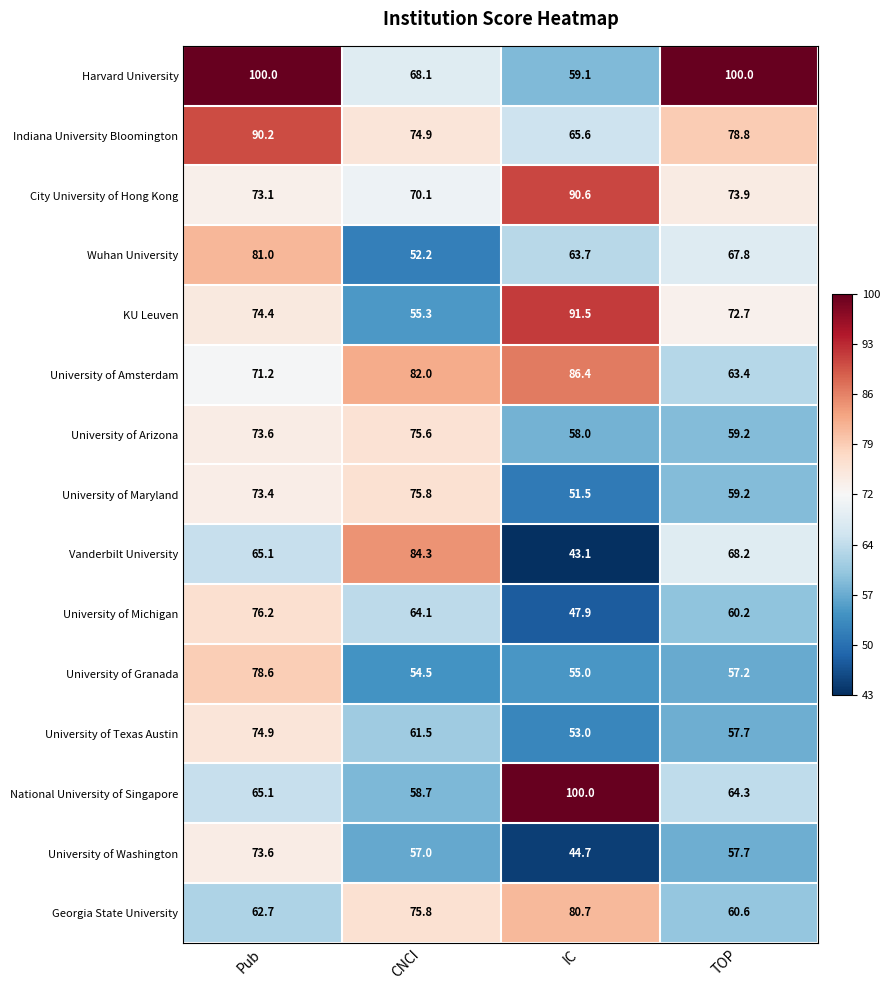

What is the sum of all University of Maryland values?

259.9